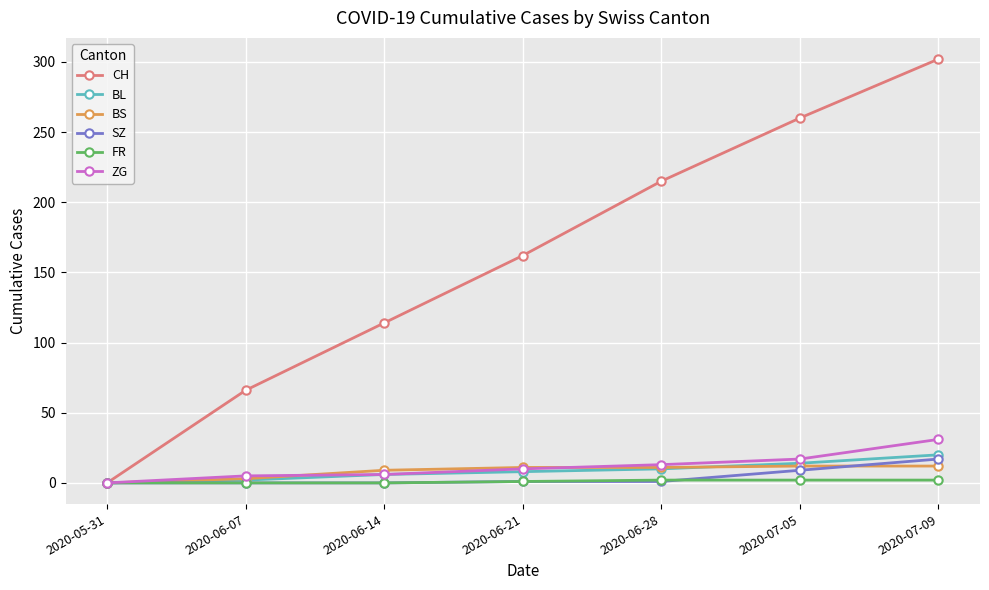

What position from the left is 2020-05-31?

1